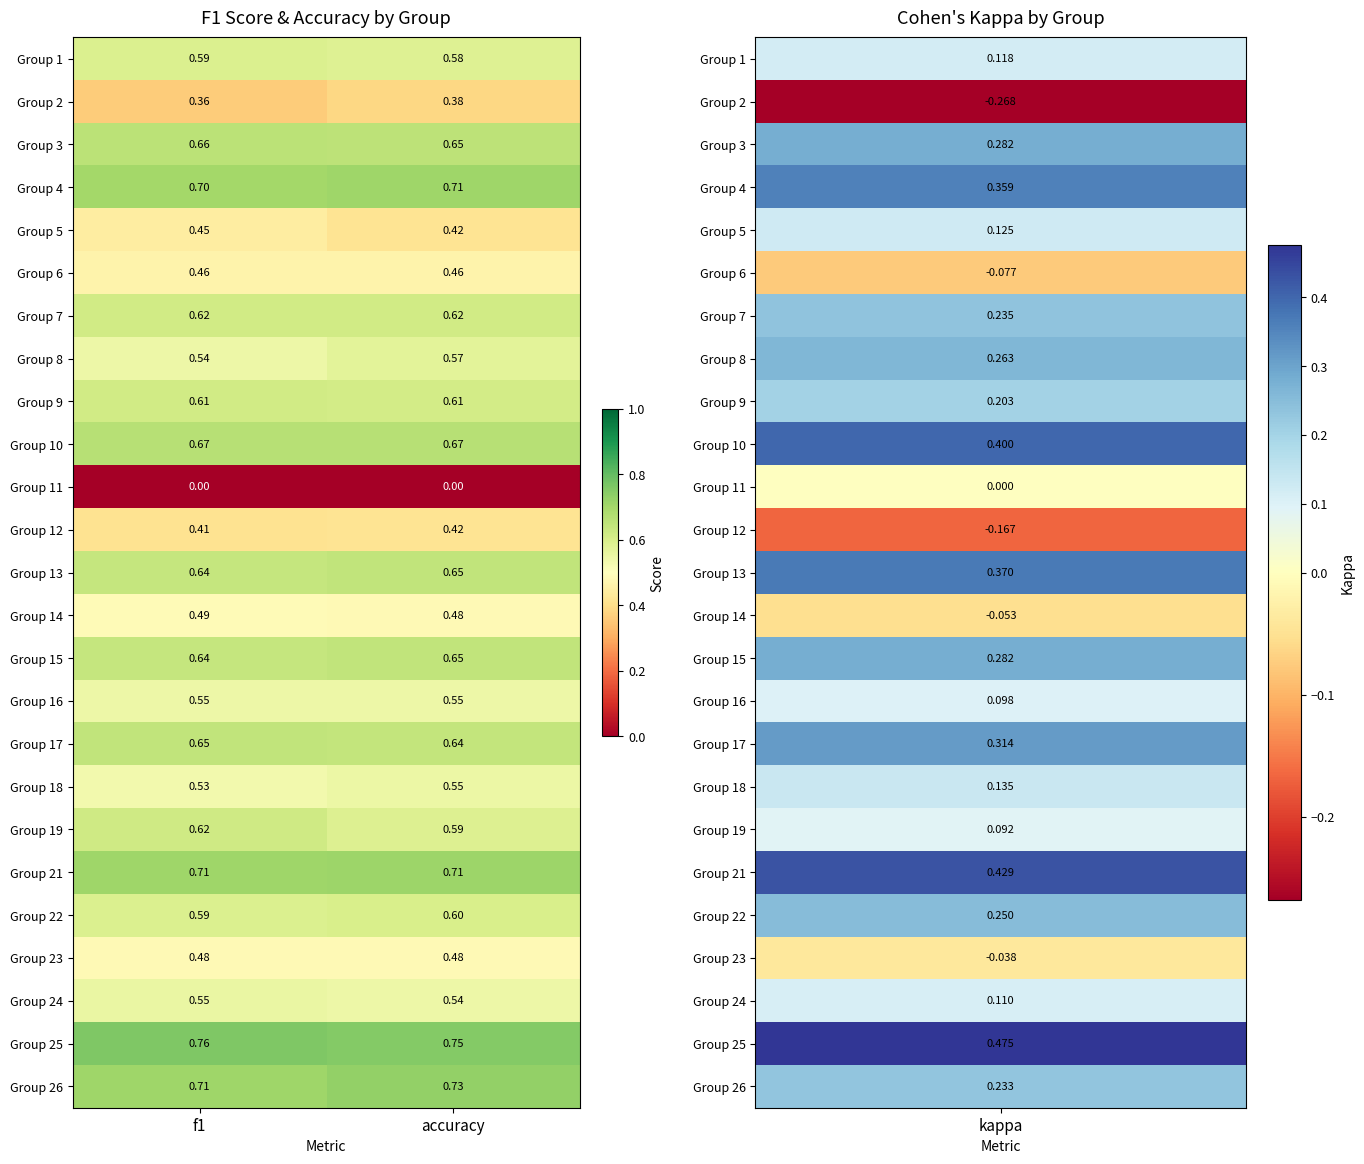

At which label does Group 24 reach its minimum?

accuracy